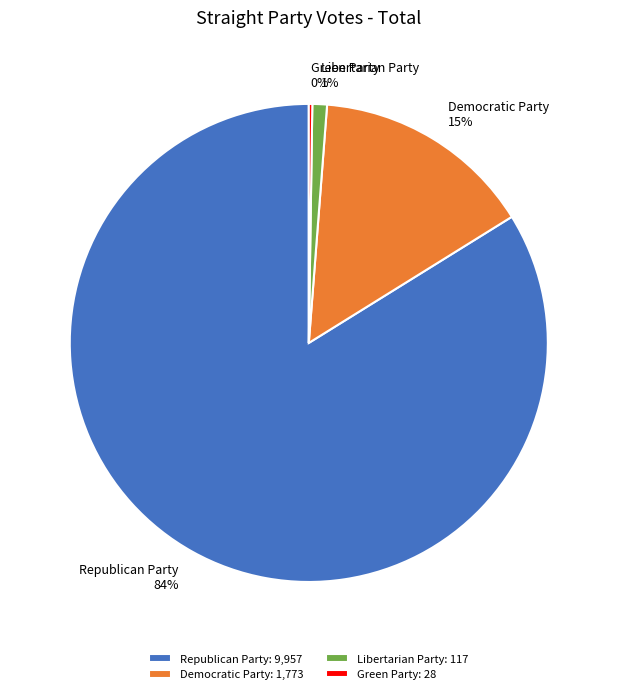

To the nearest percent, what is the difference between the largest and smallest slice percentages?

84%